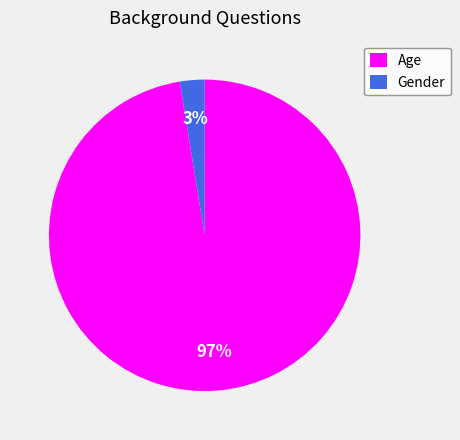

Which has a higher value, Gender or Age?

Age